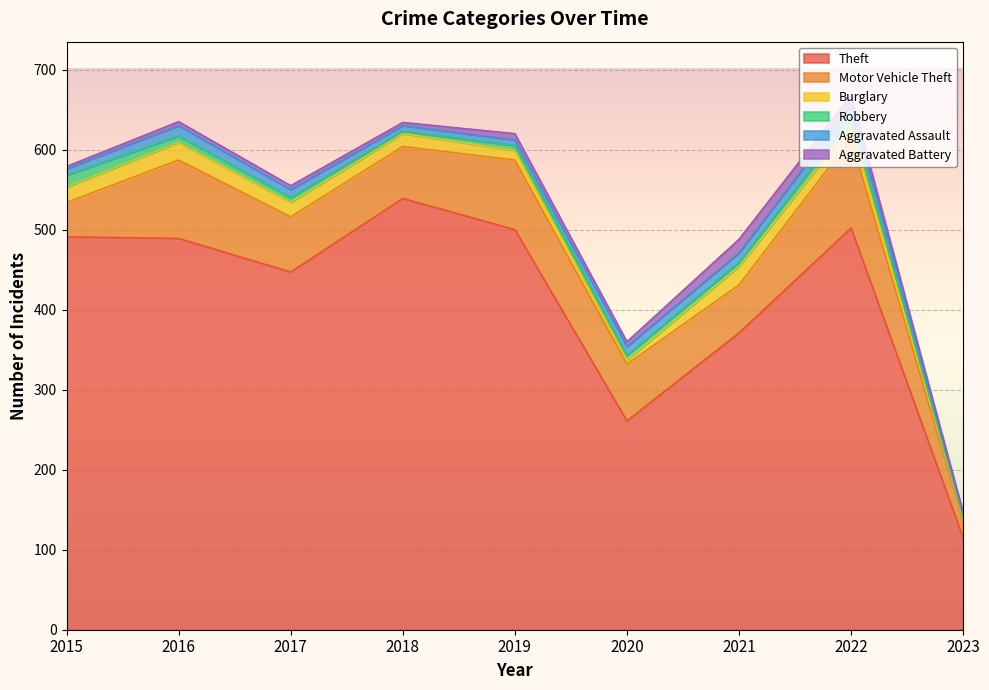

Reading right to left, transcribe all the data shown in this chart.

Theft: 2023=115	2022=502	2021=371	2020=261	2019=500	2018=539	2017=447	2016=489	2015=491
Motor Vehicle Theft: 2023=20	2022=112	2021=60	2020=71	2019=87	2018=65	2017=69	2016=98	2015=43
Burglary: 2023=3	2022=16	2021=23	2020=5	2019=12	2018=16	2017=18	2016=22	2015=19
Robbery: 2023=2	2022=10	2021=5	2020=6	2019=6	2018=3	2017=6	2016=8	2015=15
Aggravated Assault: 2023=5	2022=15	2021=12	2020=11	2019=7	2018=7	2017=10	2016=13	2015=8
Aggravated Battery: 2023=1	2022=13	2021=17	2020=6	2019=8	2018=4	2017=5	2016=5	2015=3